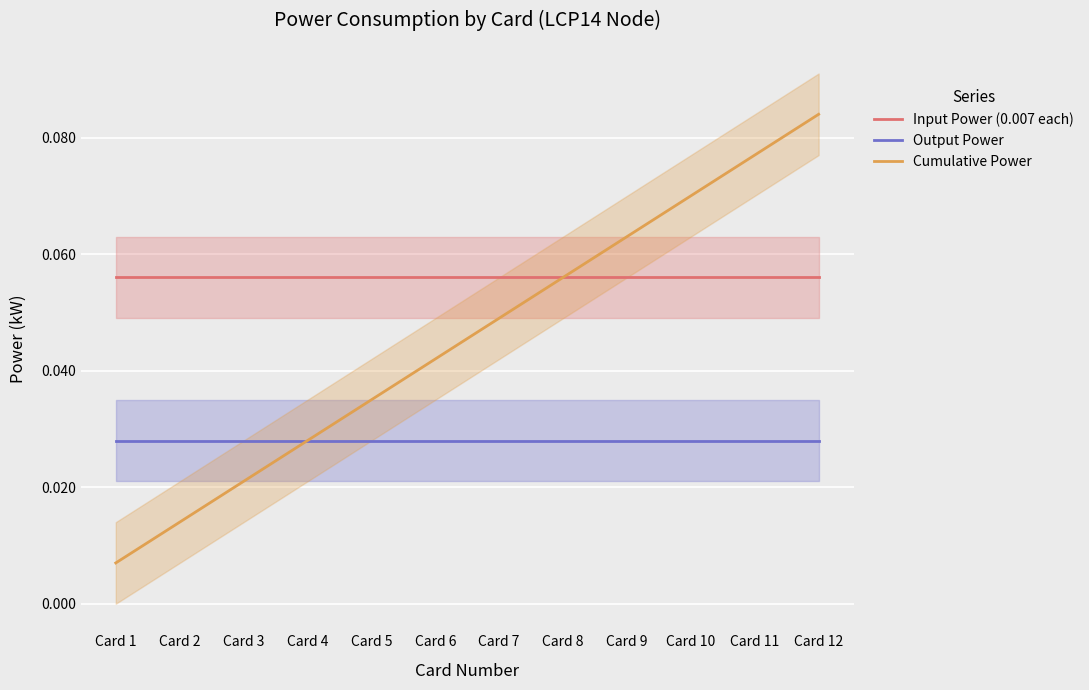

What is the sum of all Cumulative Power values?

0.5